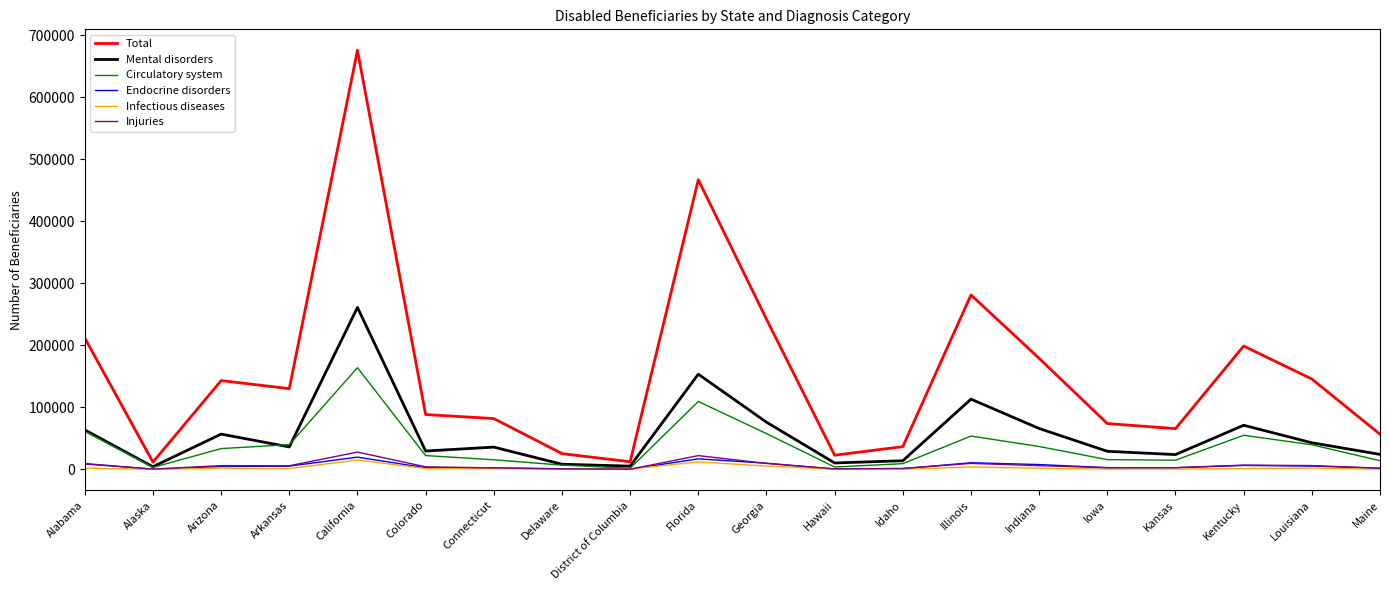

True or false: Total and Mental disorders cross at least once.

False